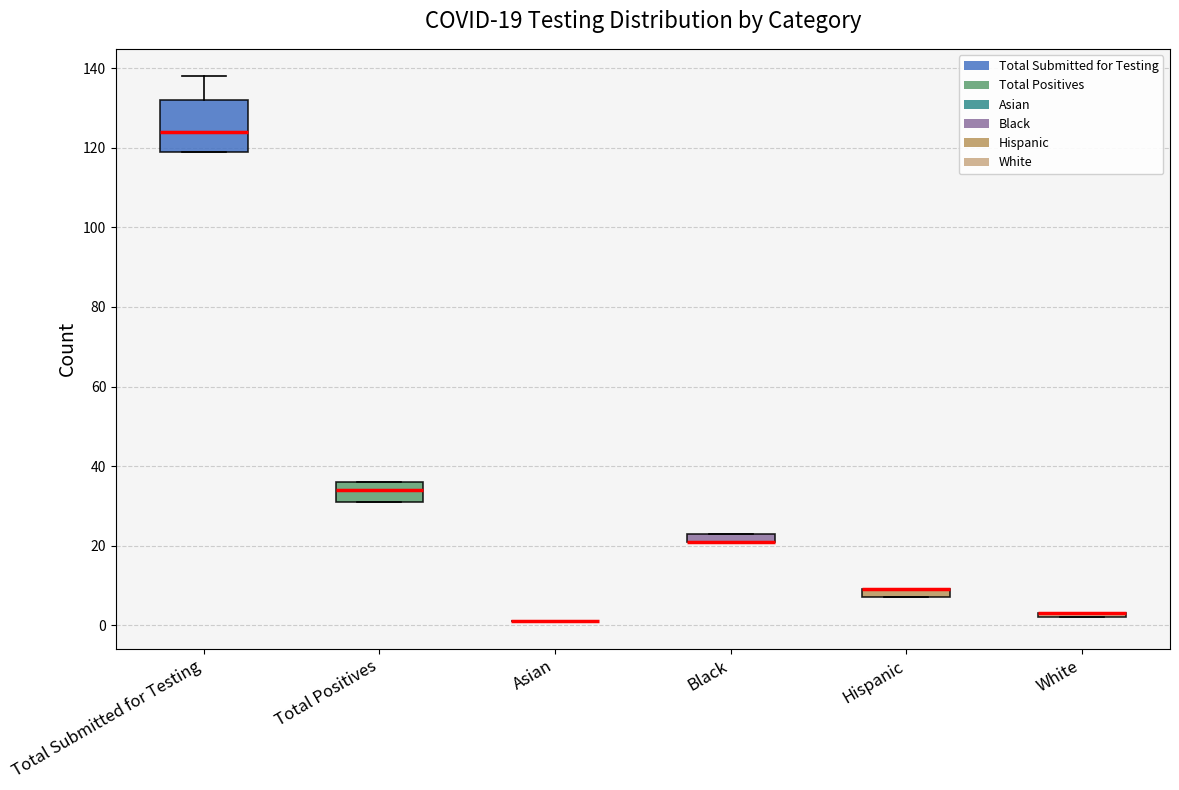

Which box is the tallest, from its lower edge to its upper edge?

Total Submitted for Testing